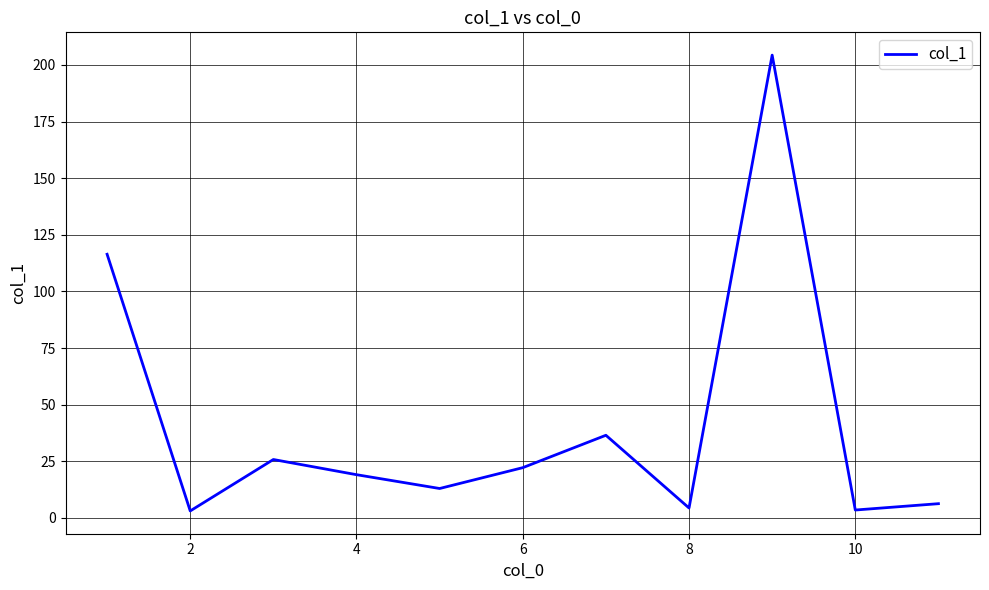

What is the greatest value displayed?

204.3